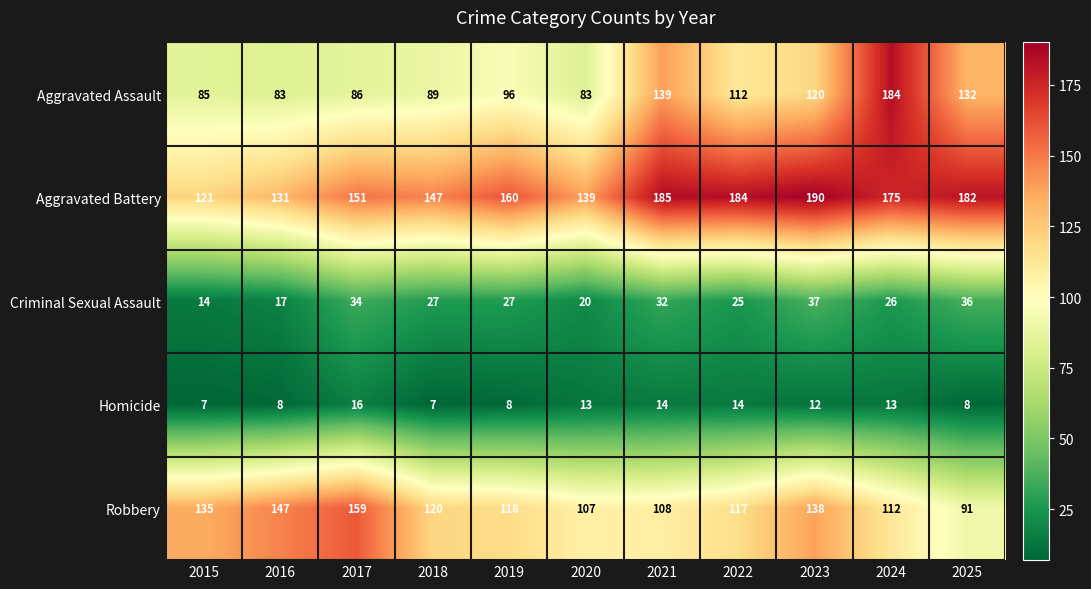

Is it true that Aggravated Battery equals 40 at 2019?

False